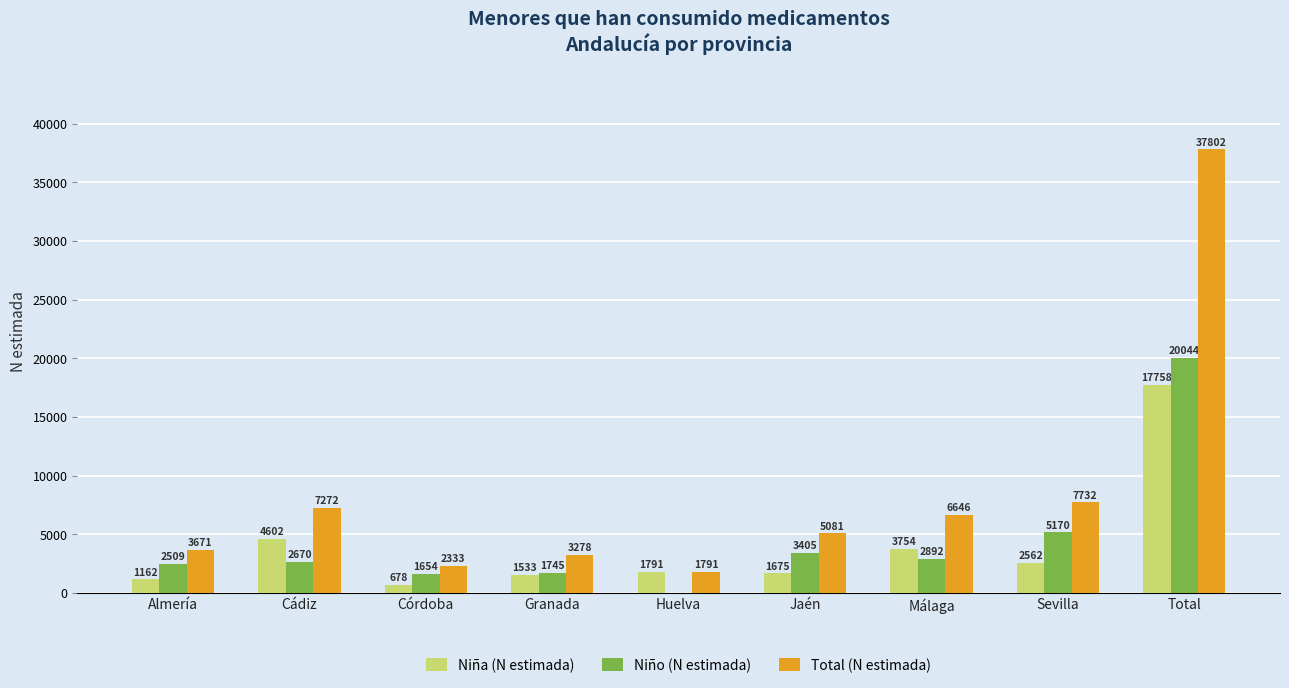

What is the total value across all series at Cádiz?

14544